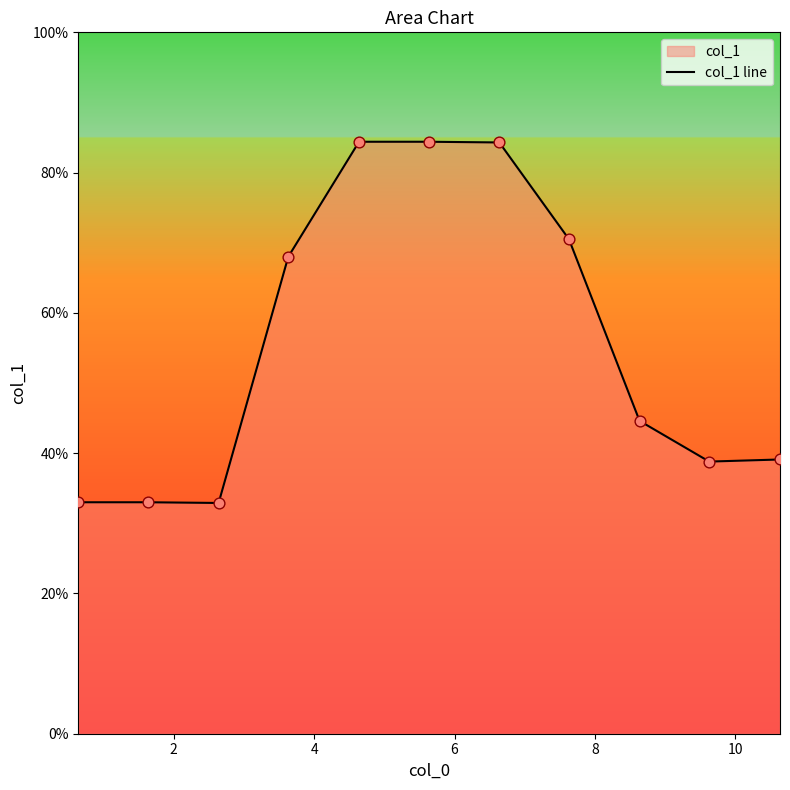

What is the greatest value displayed?

84.4